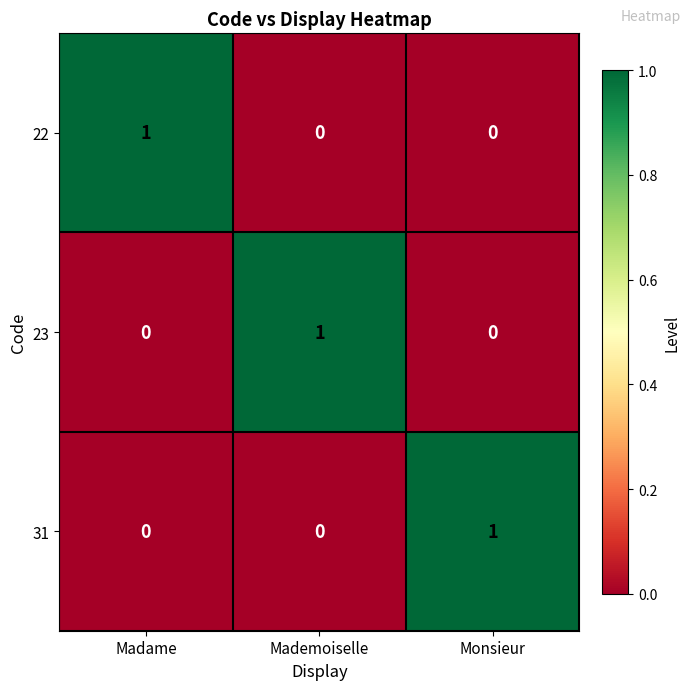

Count the 23 values in the range 0 to 1.

3